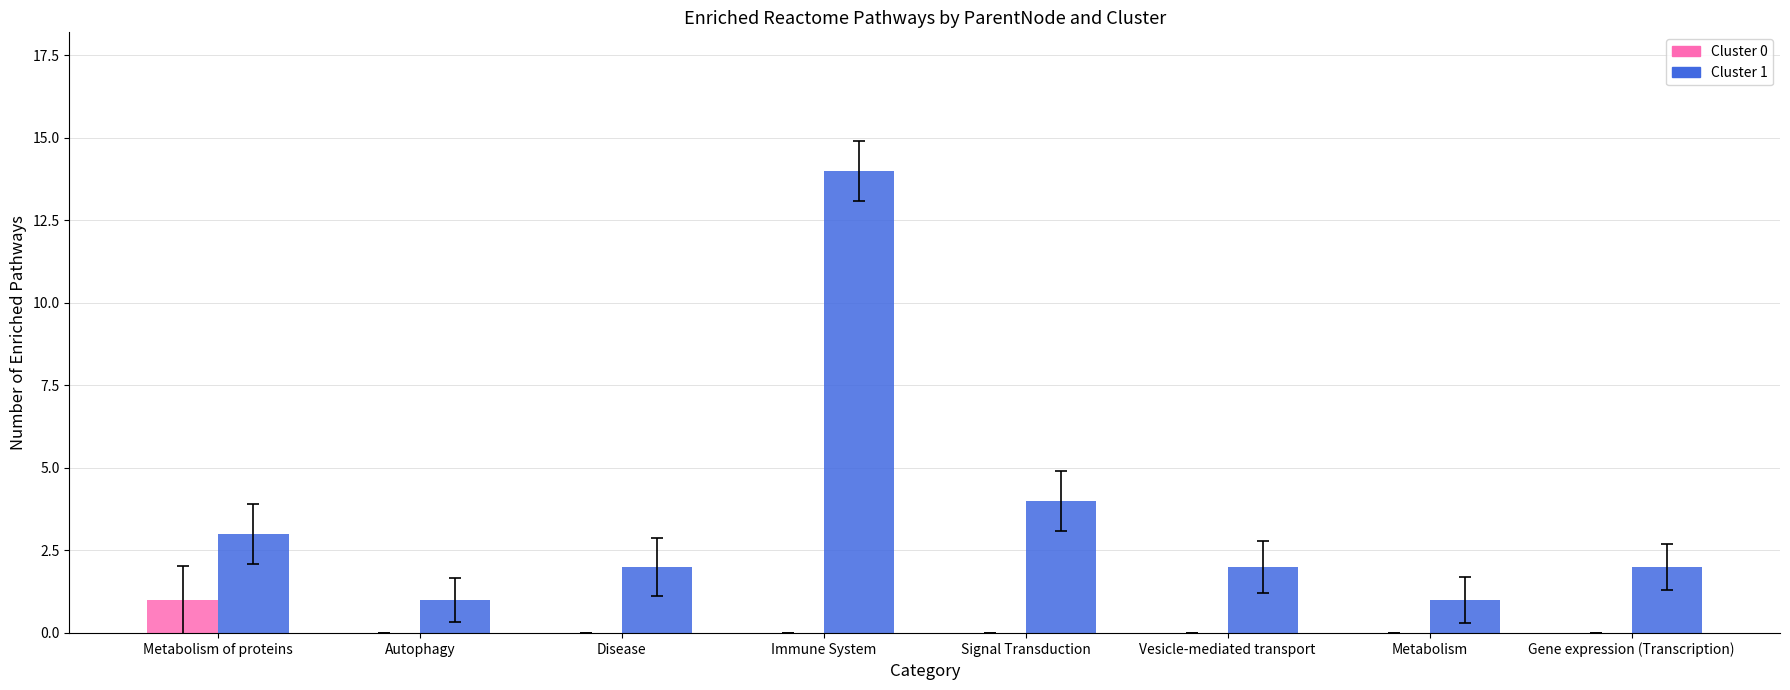

The value of Cluster 1 at Gene expression (Transcription) is 3. True or false?

False